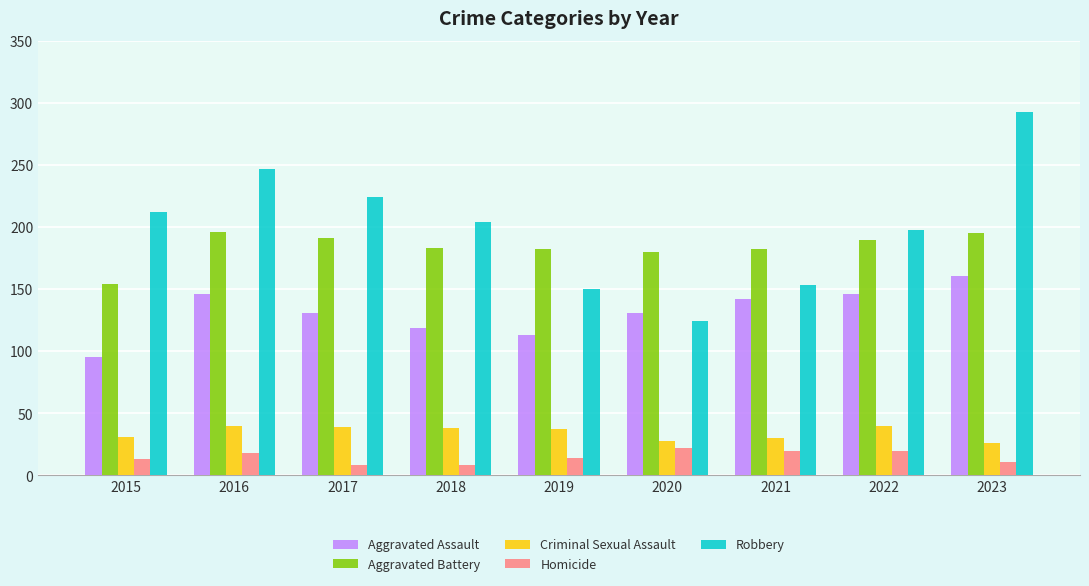

The value of Robbery at 2019 is 199. True or false?

False